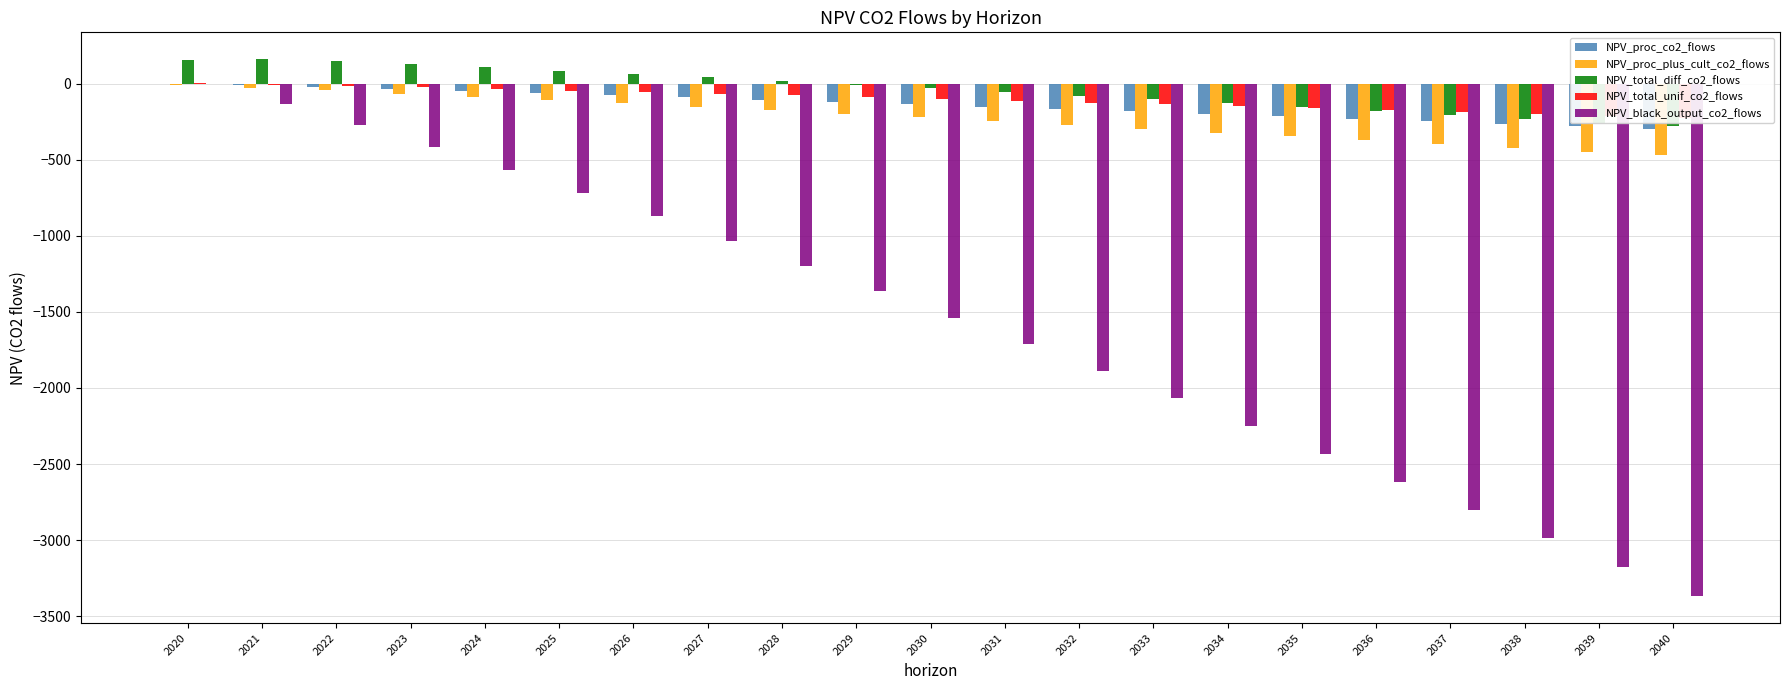

Reading right to left, list all the values displayed in this chart.

NPV_proc_co2_flows: -297.1	-280.3	-263.6	-247.1	-230.7	-214.5	-198.4	-182.5	-166.7	-151.1	-135.7	-120.4	-105.5	-91.0	-76.9	-63.2	-49.9	-36.9	-24.2	-12.0	0.0
NPV_proc_plus_cult_co2_flows: -468.2	-451.3	-424.9	-398.6	-372.7	-347.0	-321.5	-296.3	-271.3	-246.5	-222.0	-197.8	-174.1	-151.2	-128.8	-107.1	-85.9	-65.3	-45.3	-25.8	-6.8
NPV_total_diff_co2_flows: -276.4	-259.6	-233.1	-206.9	-180.9	-155.2	-129.7	-104.5	-79.5	-54.7	-30.2	-6.0	17.7	40.6	63.0	84.7	105.9	126.3	145.6	160.4	152.3
NPV_total_unif_co2_flows: -228.9	-212.1	-199.3	-186.6	-174.1	-161.6	-149.3	-137.1	-125.1	-113.1	-101.3	-89.5	-78.1	-67.0	-56.2	-45.7	-35.5	-25.5	-15.9	-6.4	2.7
NPV_black_output_co2_flows: -3368.8	-3177.7	-2988.4	-2801.0	-2615.3	-2431.5	-2249.4	-2069.1	-1890.5	-1713.6	-1538.4	-1364.9	-1196.1	-1031.8	-872.0	-716.6	-565.3	-418.1	-274.9	-135.6	0.0